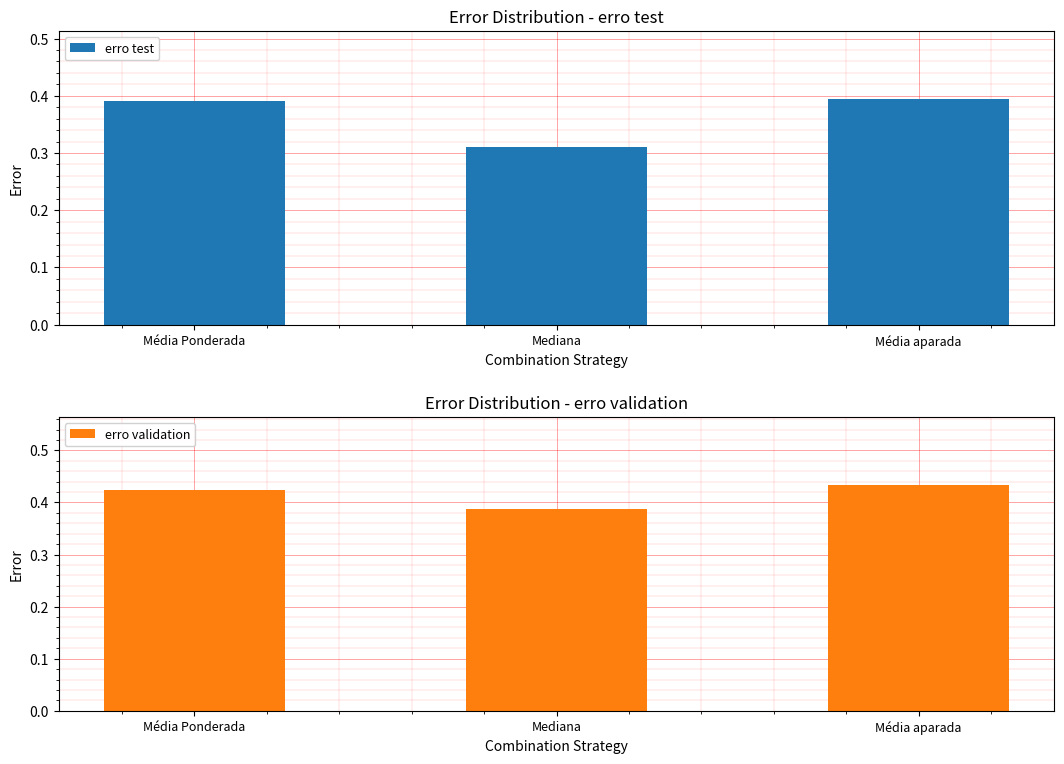

What is the minimum value shown in the chart?

0.3